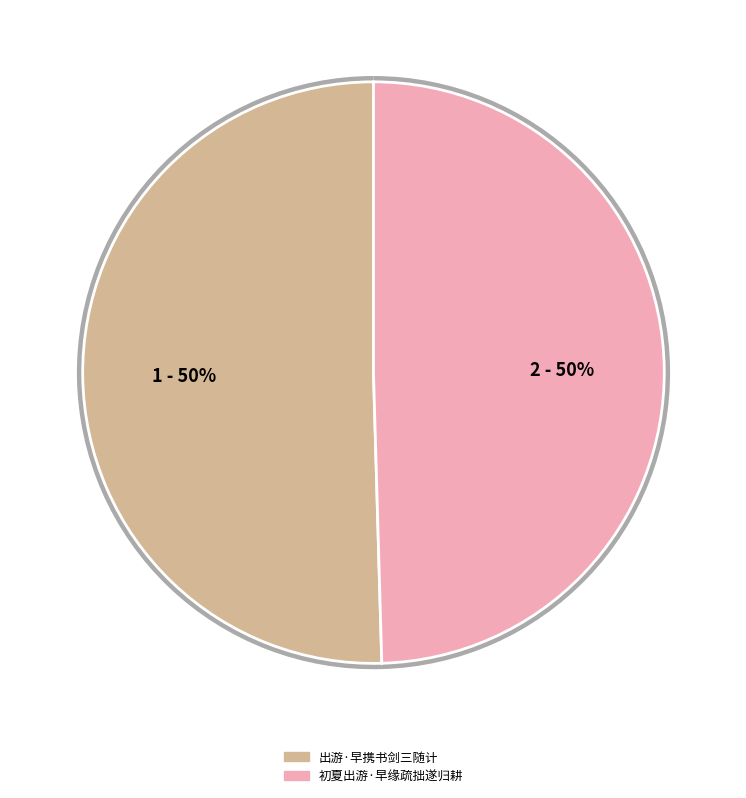

Which slice is the largest?

出游·早携书剑三随计